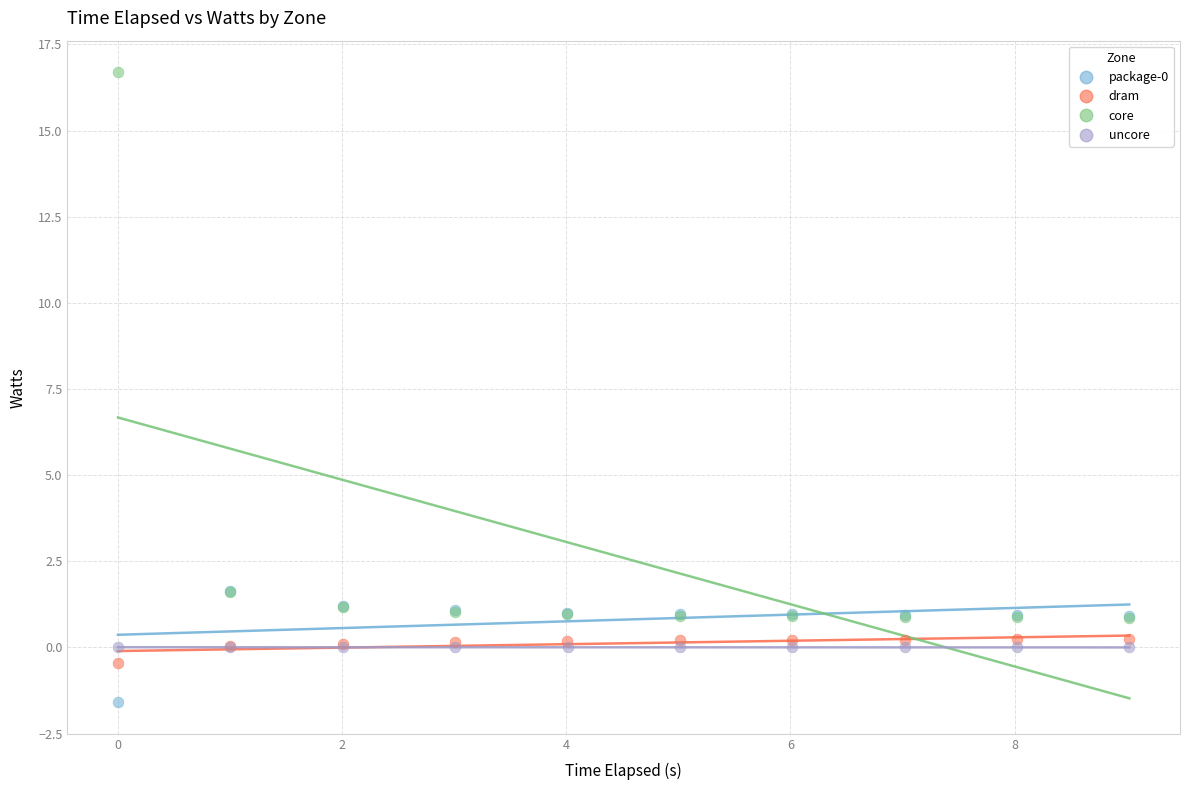

Which series contains the highest Y value?

core